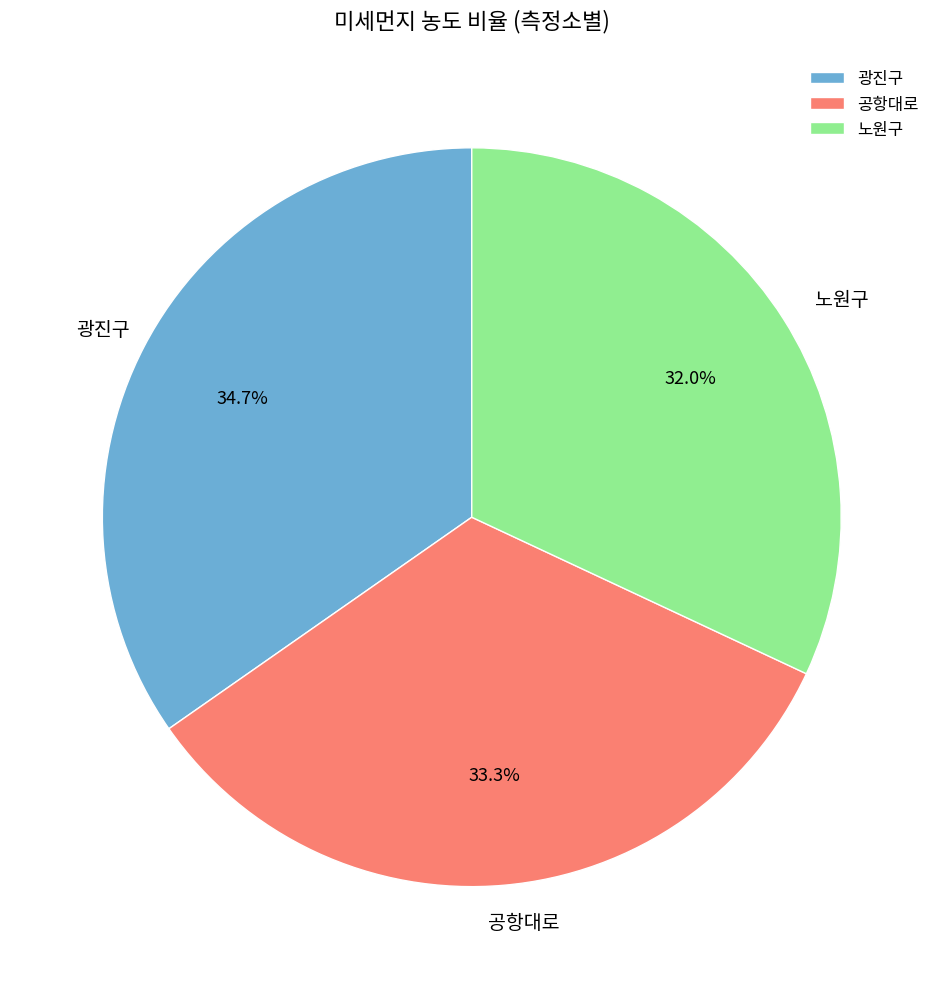

Rank the categories by value from lowest to highest.

노원구, 공항대로, 광진구